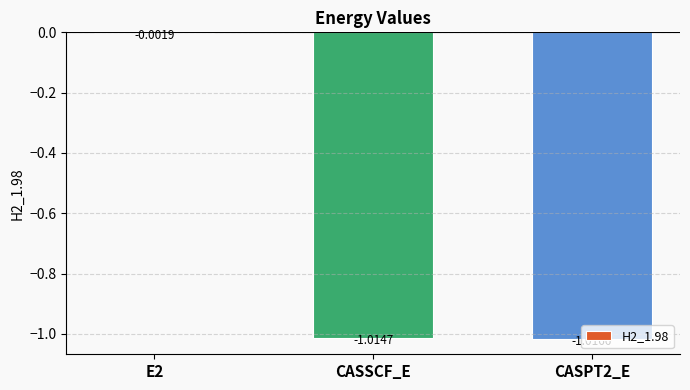

How many data points does each series have?

3